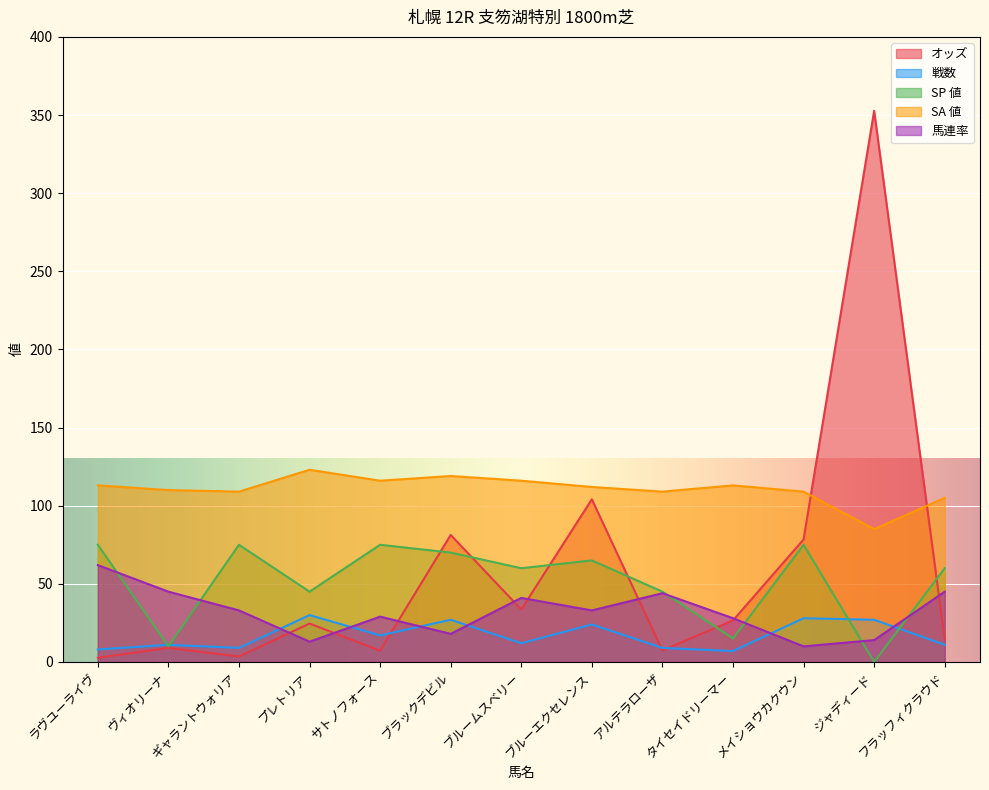

Rank the categories by 戦数 value from highest to lowest.

プレトリア, メイショウカクウン, ブラックデビル, ジャディード, ブルーエクセレンス, サトノフォース, ブルームスベリー, ヴィオリーナ, フラッフィクラウド, ギャラントウォリア, アルテラローザ, ラヴユーライヴ, タイセイドリーマー